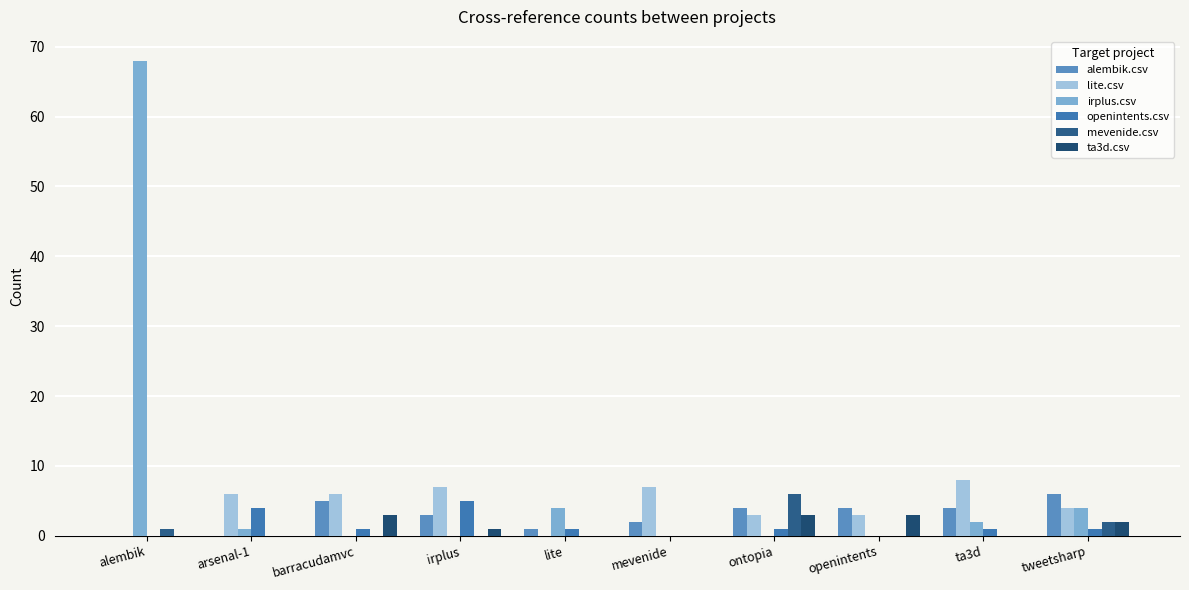

What position from the right is ontopia?

4